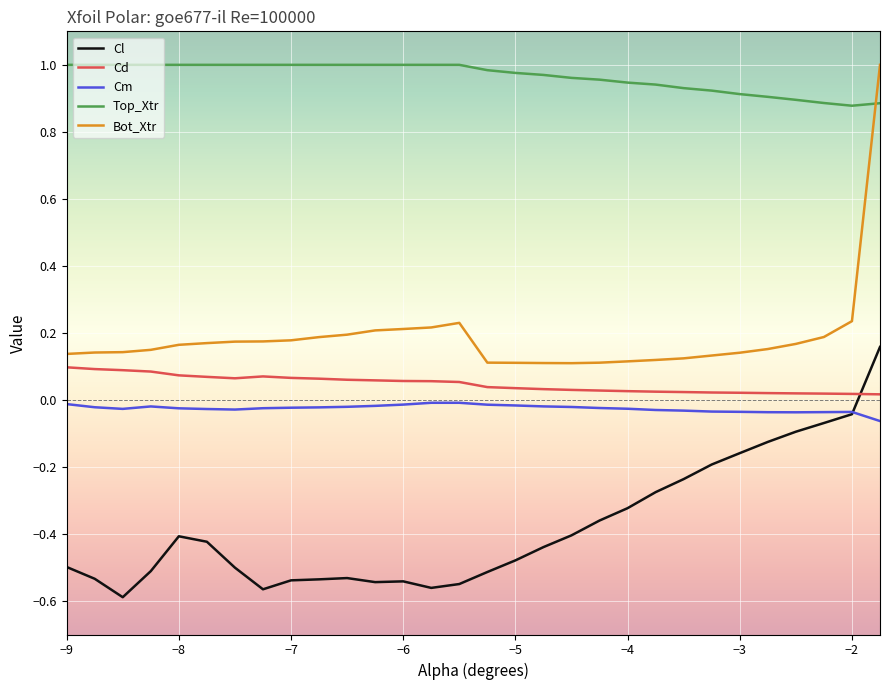

True or false: Top_Xtr and Cl intersect in this chart.

False